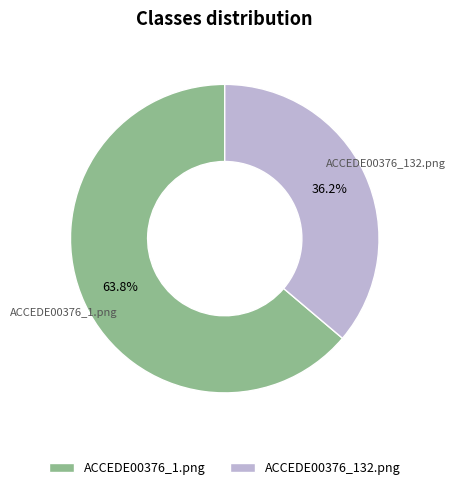

What is the majority slice?

ACCEDE00376_1.png